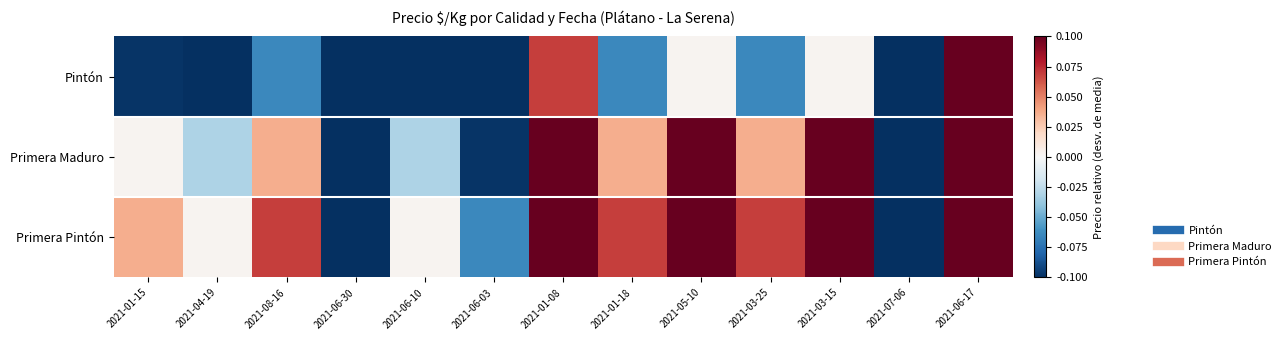

Reading left to right, list all the values displayed in this chart.

Pintón: 2021-01-15=-0.1	2021-04-19=-0.1	2021-08-16=-0.1	2021-06-30=-0.3	2021-06-10=-0.1	2021-06-03=-0.2	2021-01-08=0.1	2021-01-18=-0.1	2021-05-10=0.0	2021-03-25=-0.1	2021-03-15=0.0	2021-07-06=-0.3	2021-06-17=0.2
Primera Maduro: 2021-01-15=0.0	2021-04-19=-0.0	2021-08-16=0.0	2021-06-30=-0.2	2021-06-10=-0.0	2021-06-03=-0.1	2021-01-08=0.2	2021-01-18=0.0	2021-05-10=0.1	2021-03-25=0.0	2021-03-15=0.1	2021-07-06=-0.2	2021-06-17=0.3
Primera Pintón: 2021-01-15=0.0	2021-04-19=0.0	2021-08-16=0.1	2021-06-30=-0.1	2021-06-10=0.0	2021-06-03=-0.1	2021-01-08=0.2	2021-01-18=0.1	2021-05-10=0.1	2021-03-25=0.1	2021-03-15=0.1	2021-07-06=-0.1	2021-06-17=0.3